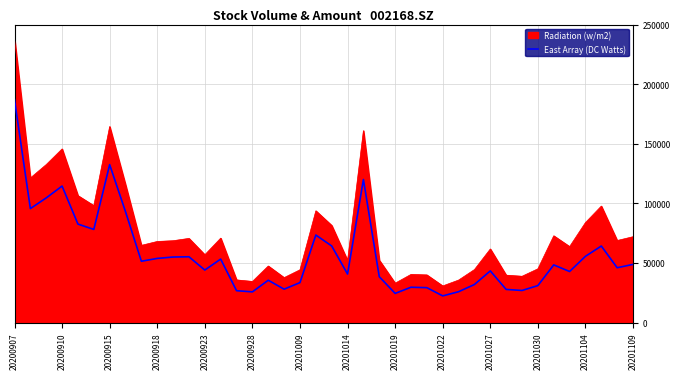

Which series has the largest range (max minus min)?

Radiation (w/m2)